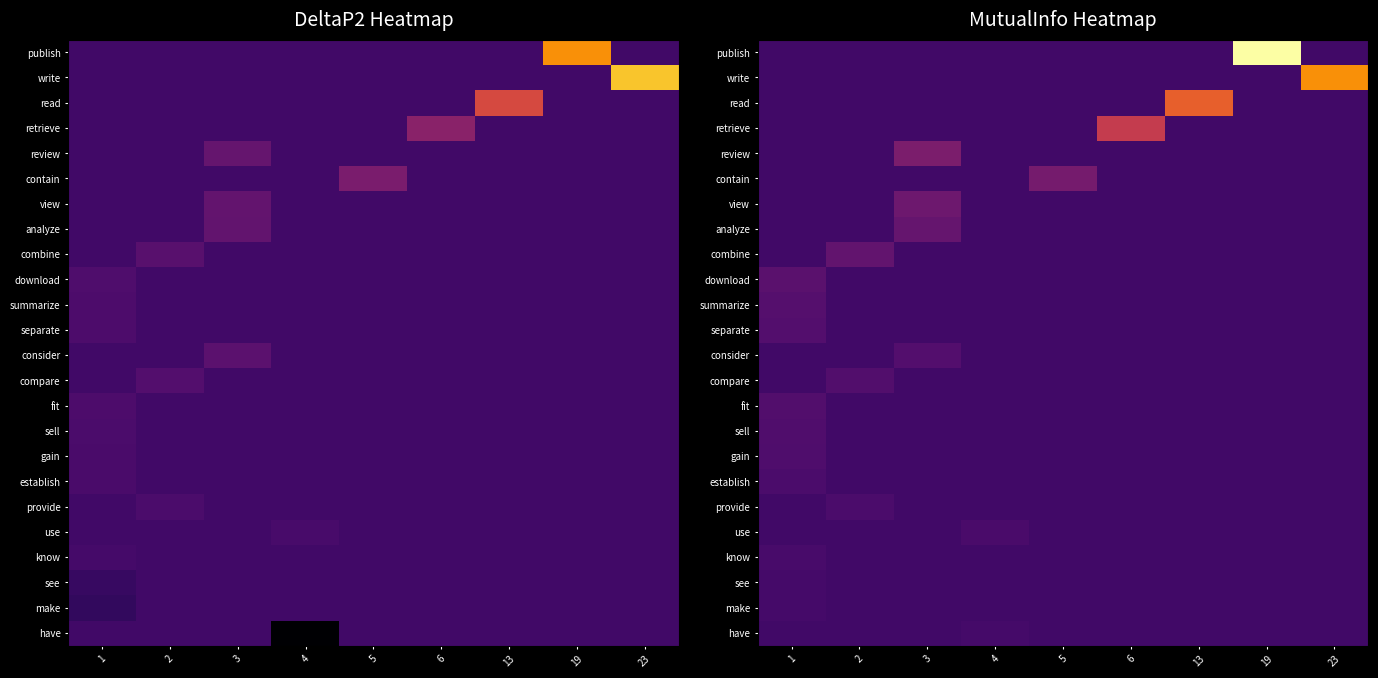

Which label corresponds to the smallest value in the chart?

1